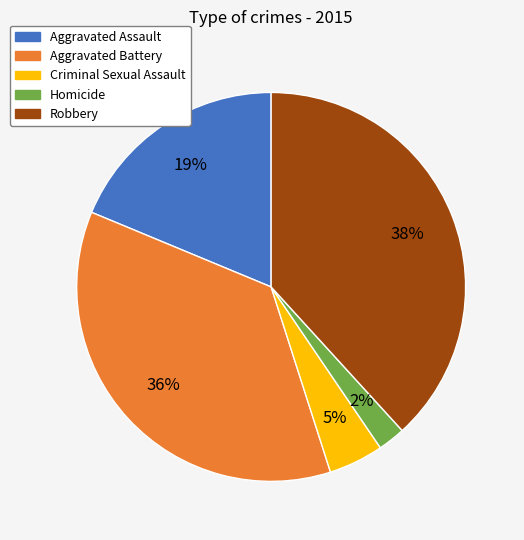

Count the number of slices in the pie.

5